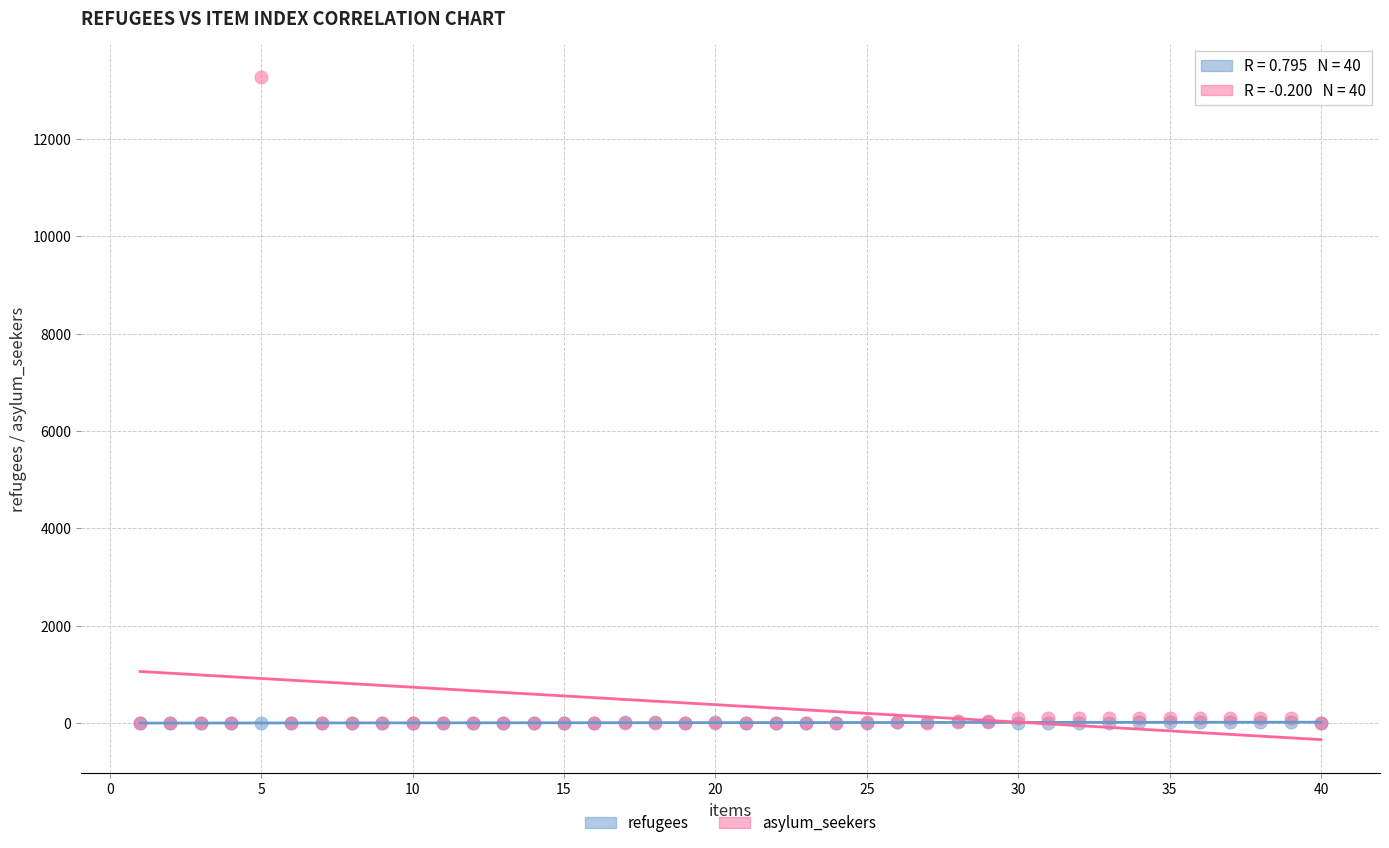

Which series reaches the maximum Y coordinate?

asylum_seekers